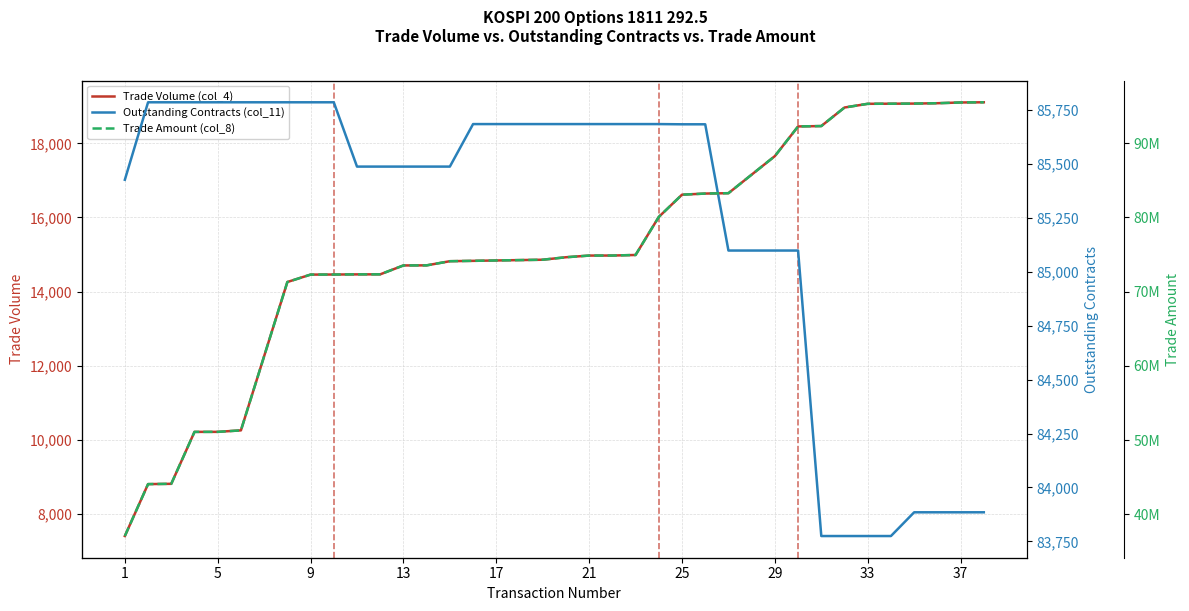

What is the minimum value for Trade Volume (col_4)?

7411